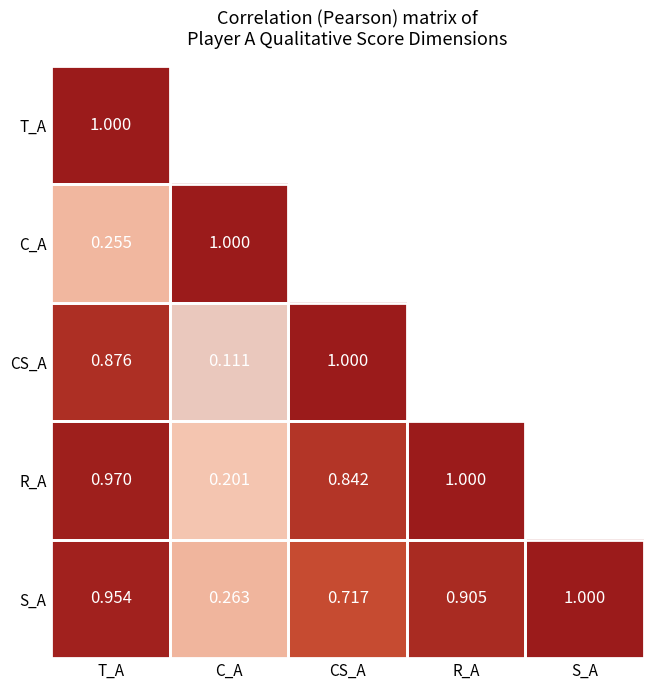

List the labels in order of S_A value, smallest first.

C_A, CS_A, R_A, T_A, S_A